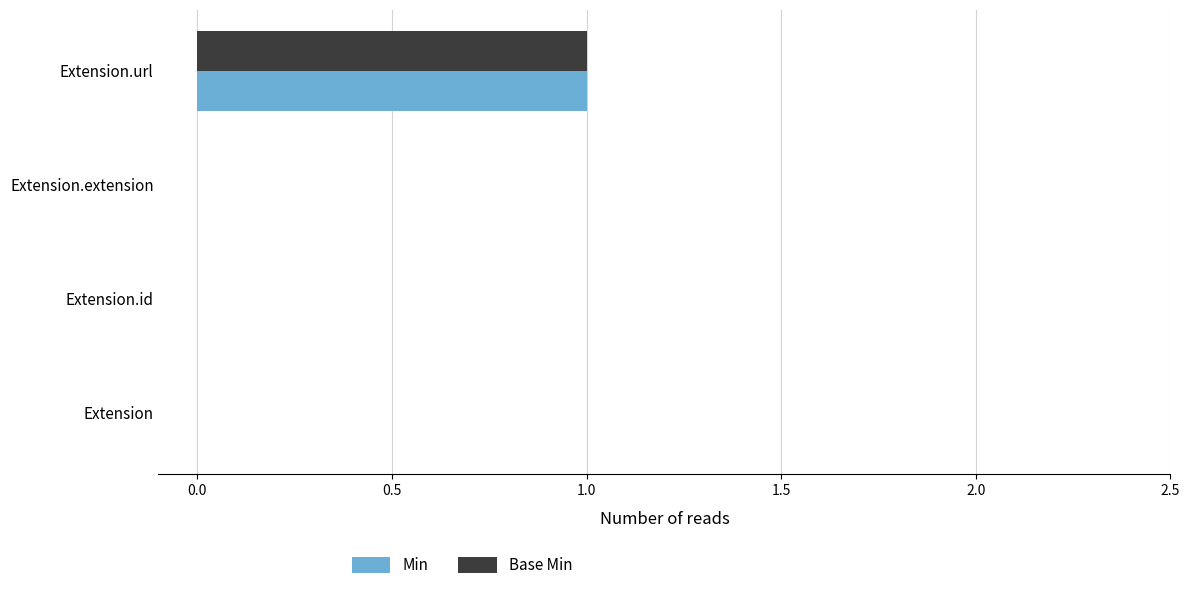

At which category is the sum across all series the highest?

Extension.url